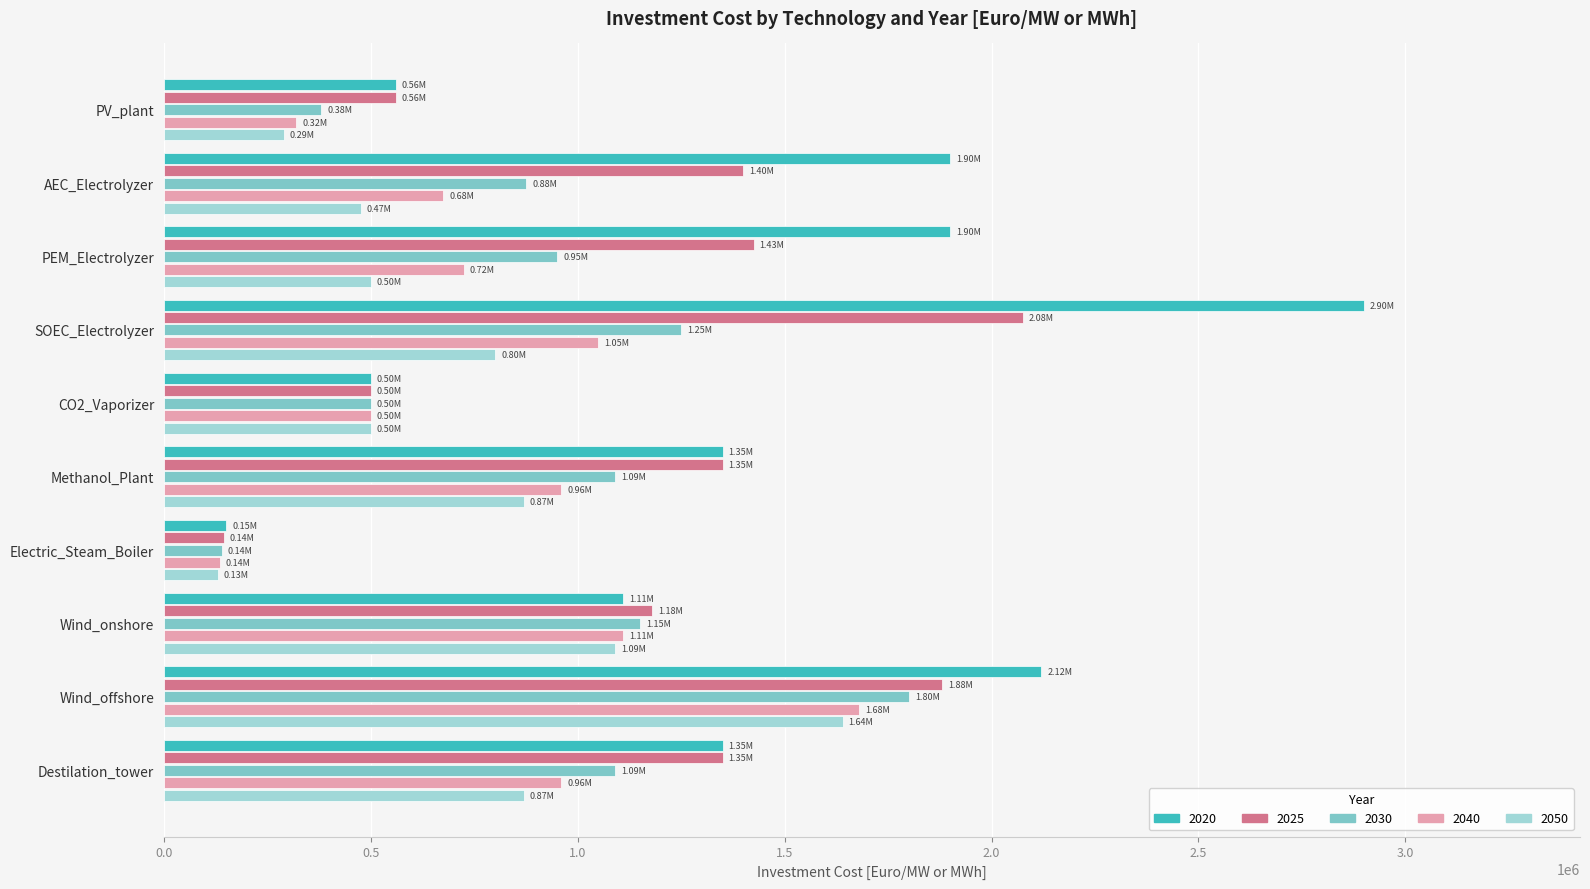

What is the total value across all series at AEC_Electrolyzer?

5325000